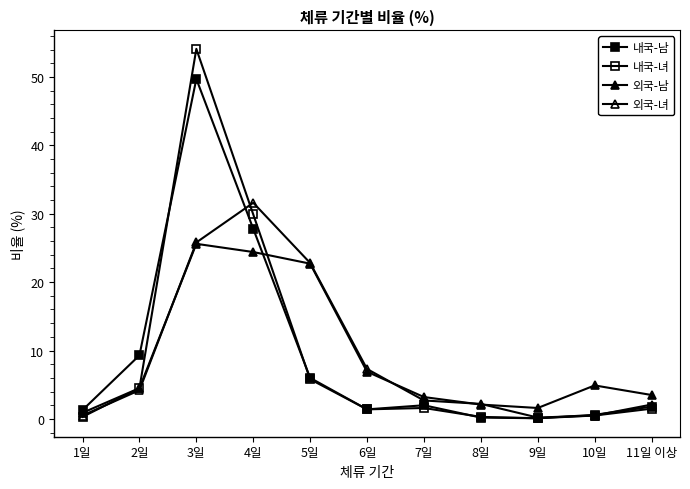

Count the number of categories in the chart.

11